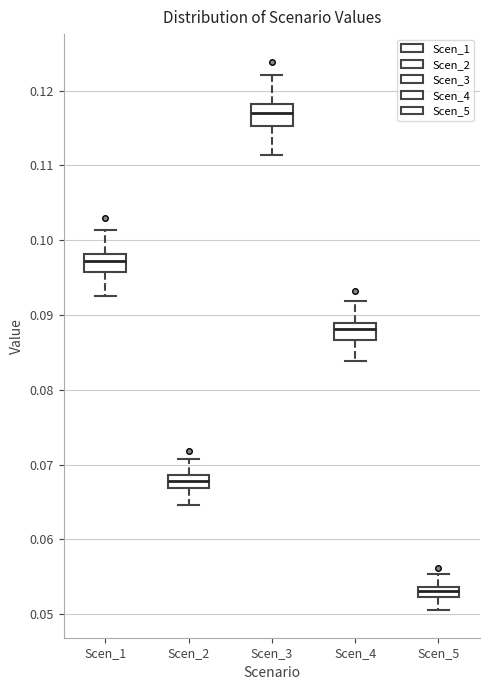

Where is the upper edge of the box for Scen_3 on the y-axis? The values are not printed on the chart, so give them approximately, as read against the axis.

0.118